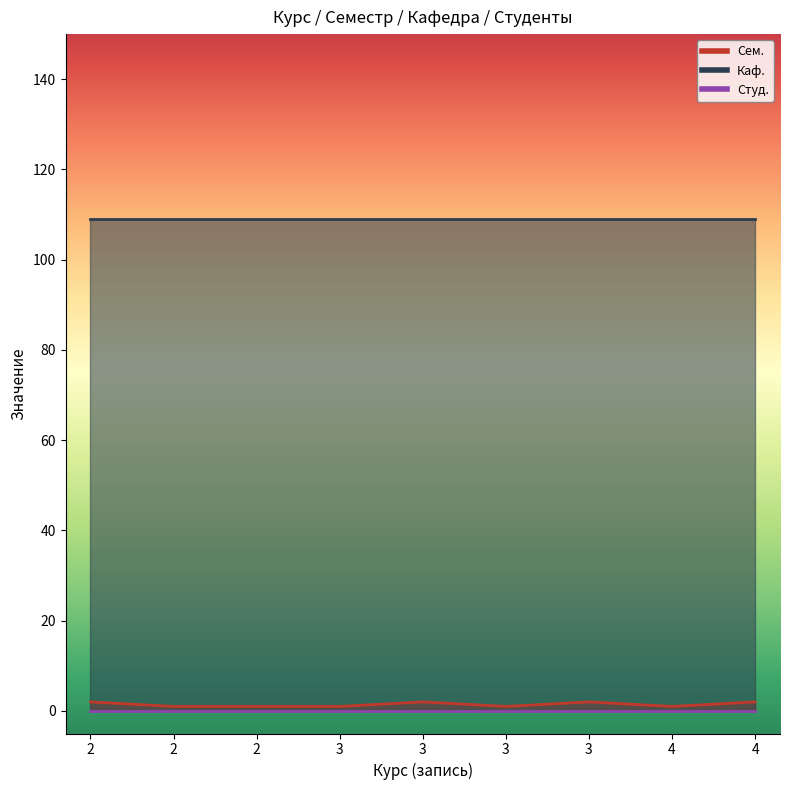

Which category has the highest value across all series?

2